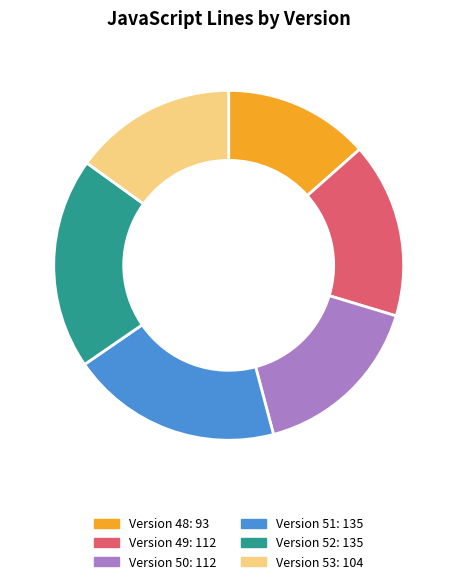

Is there a majority slice in this chart?

No